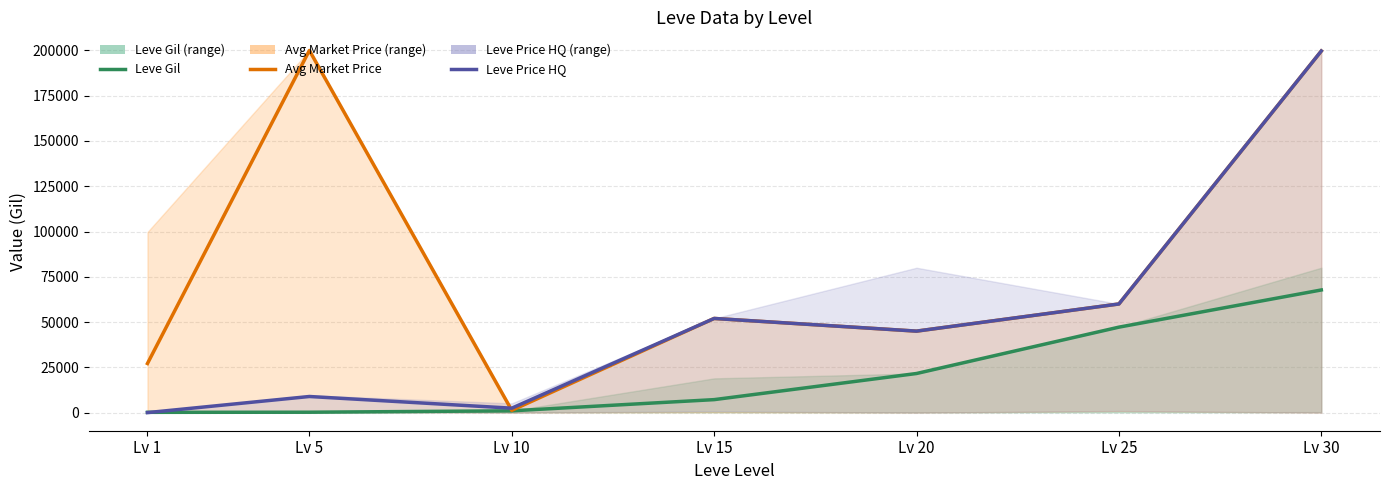

Which label corresponds to the largest value in the chart?

Lv 5